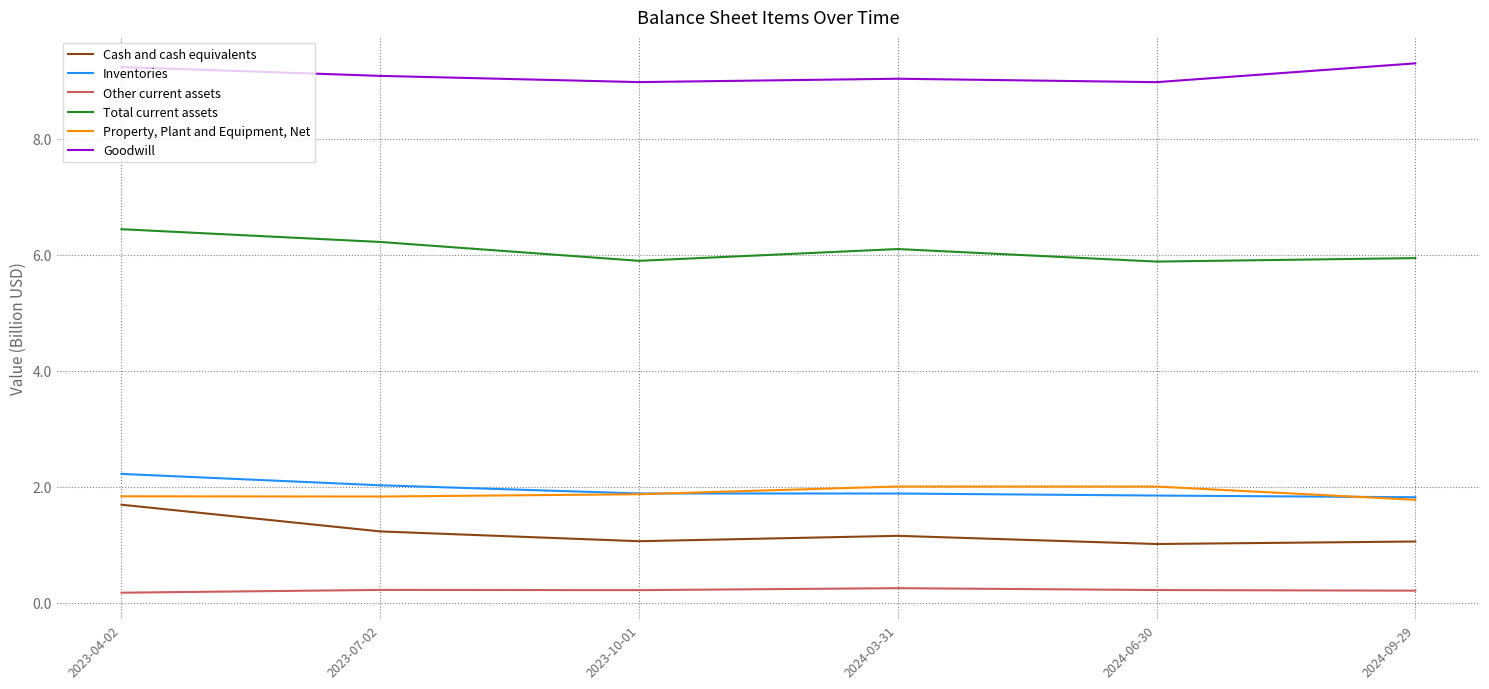

True or false: Inventories has a value of 1.8 at 2024-06-30.

True